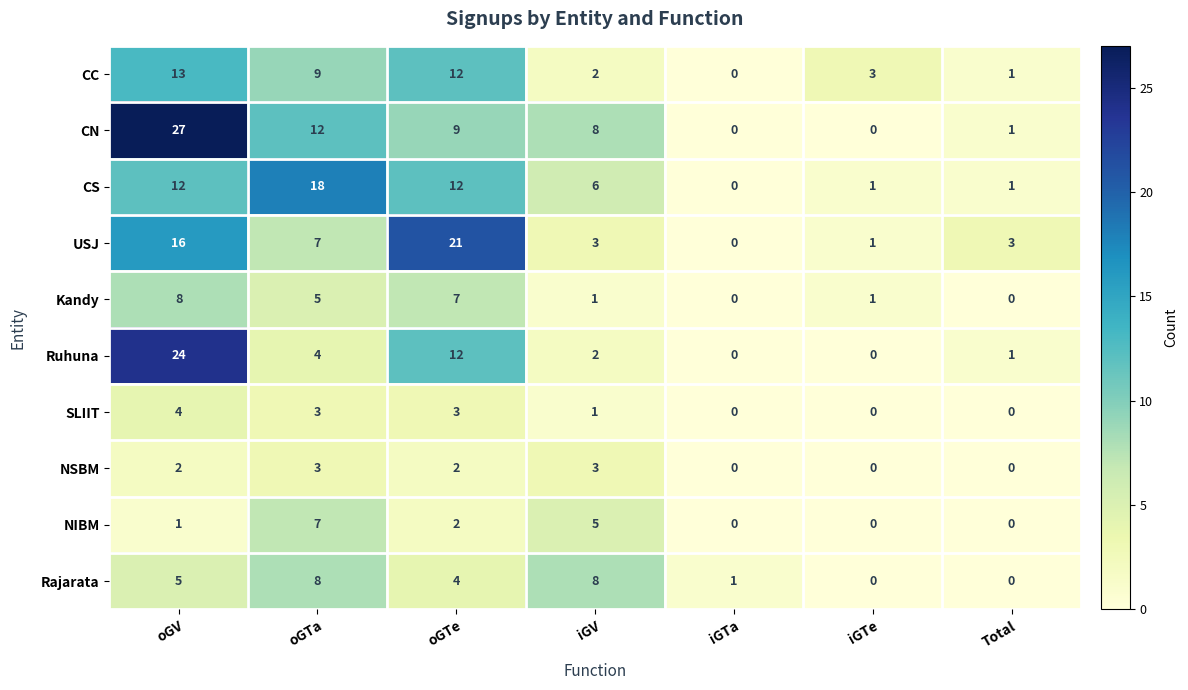

True or false: USJ has a value of 0 at iGTe.

False